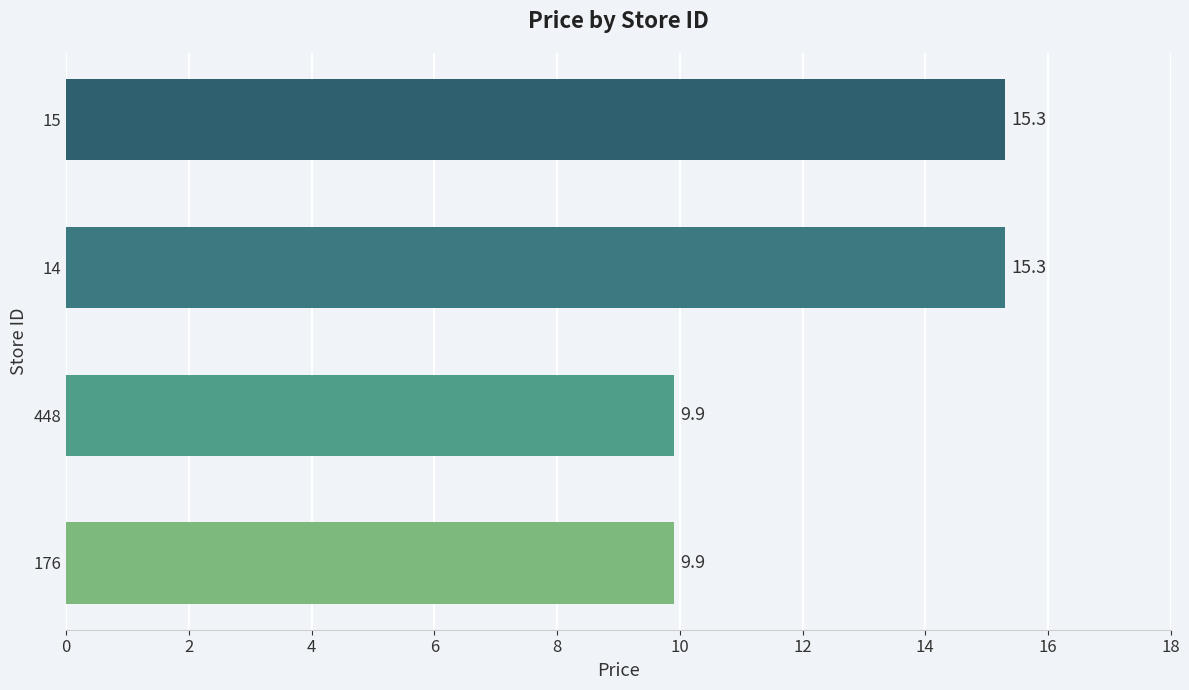

How many values are below 15?

2